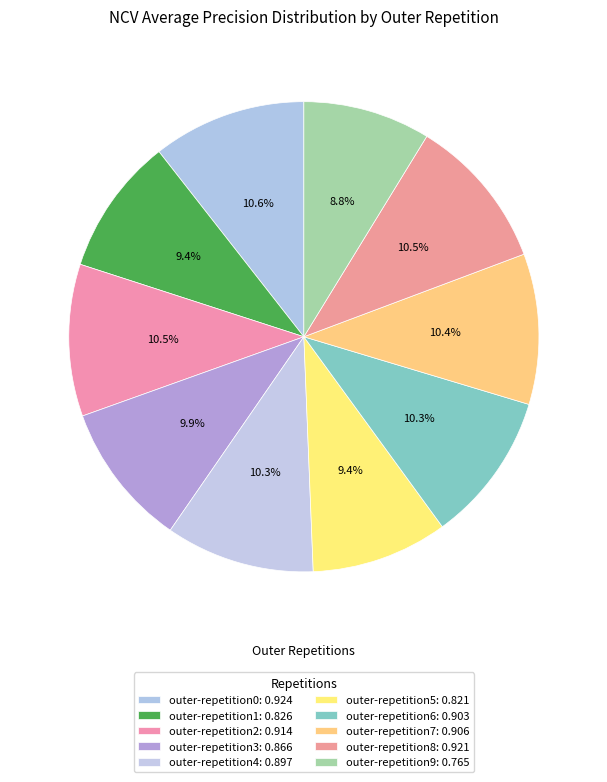

Count the number of slices in the pie.

10